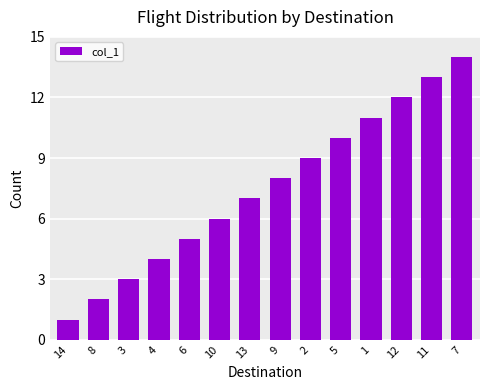

What position from the left is 3?

3